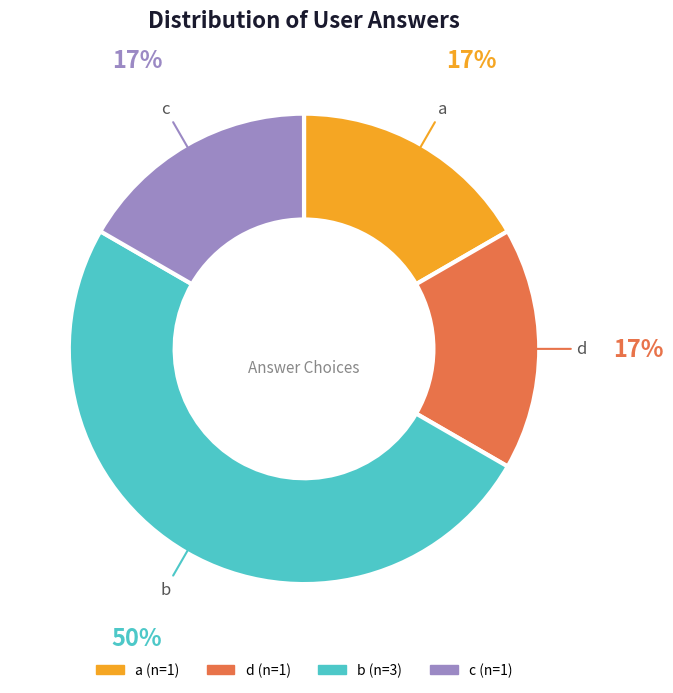

Which category has the biggest portion of the pie?

b